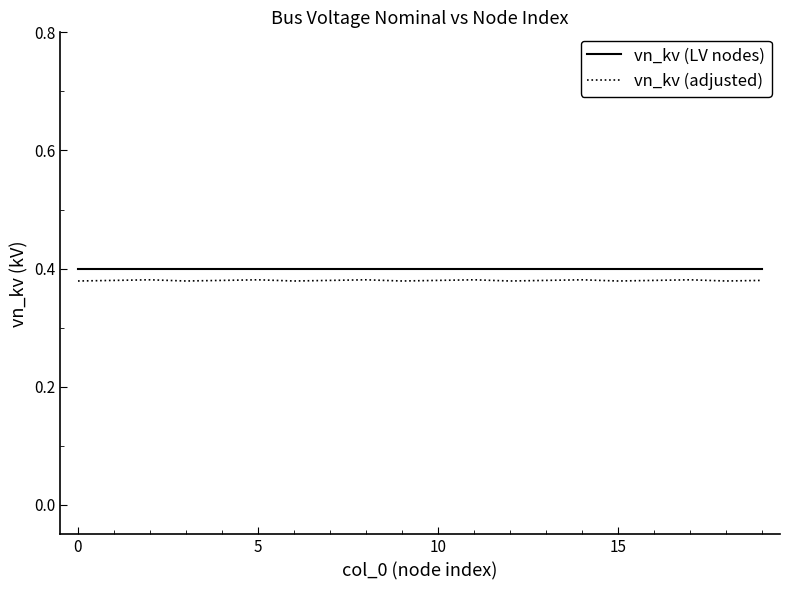

True or false: vn_kv (adjusted) and vn_kv (LV nodes) intersect in this chart.

False